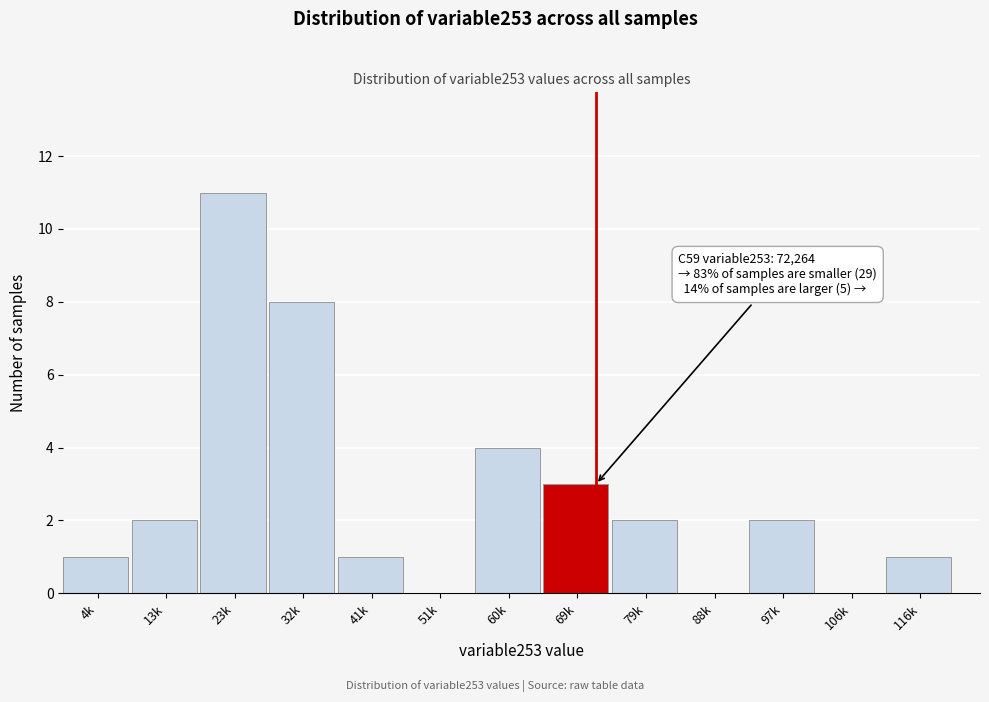

Reading right to left, list all the values displayed in this chart.

116k=1	106k=0	97k=2	88k=0	79k=2	69k=3	60k=4	51k=0	41k=1	32k=8	23k=11	13k=2	4k=1